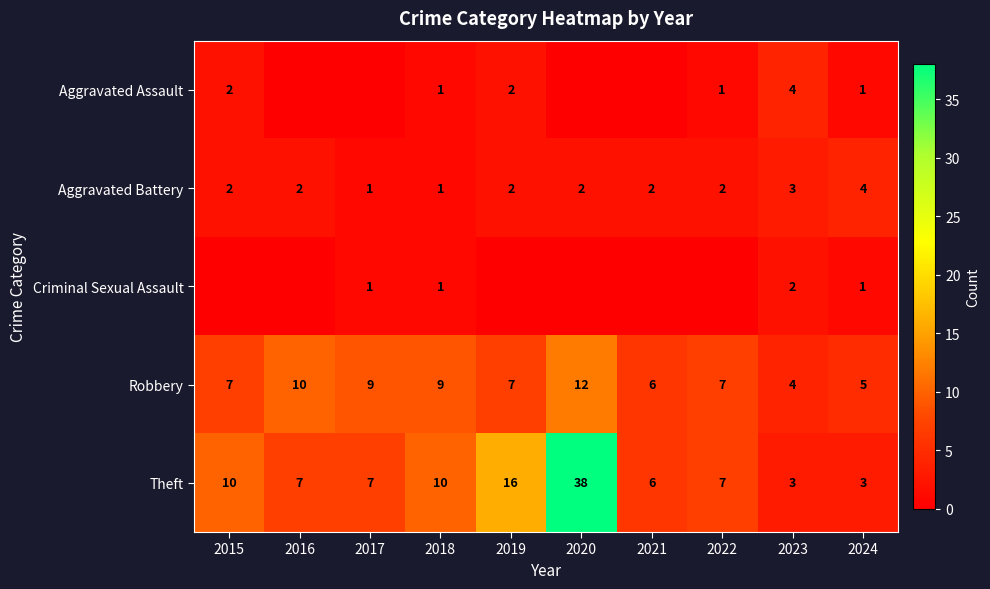

What is the difference between the highest and lowest values at 2024?

4